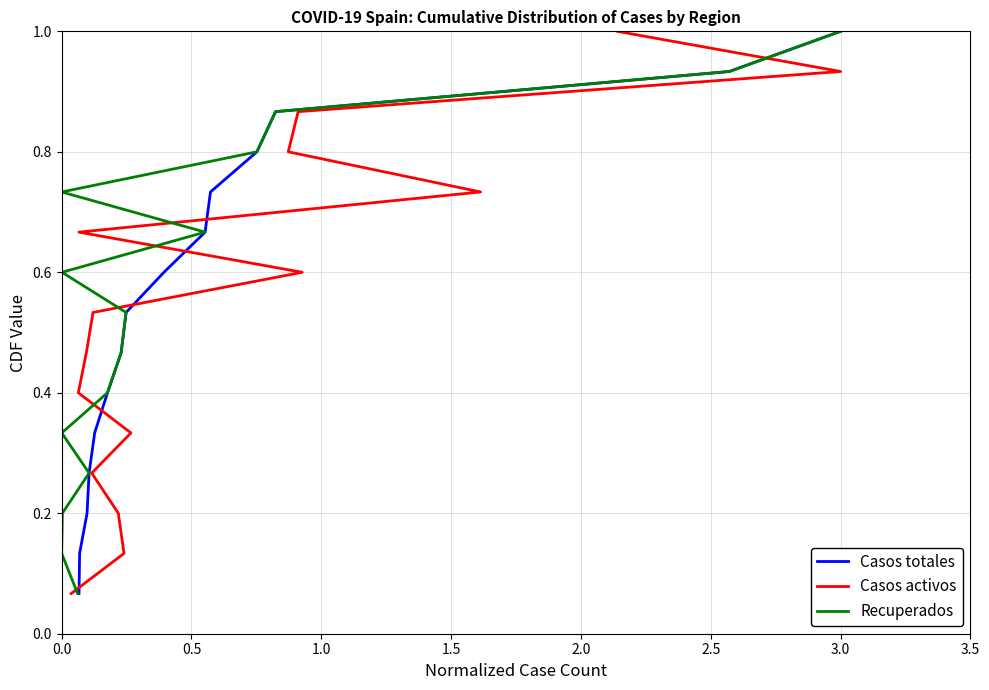

What is the sum of all Casos totales values?

8.0